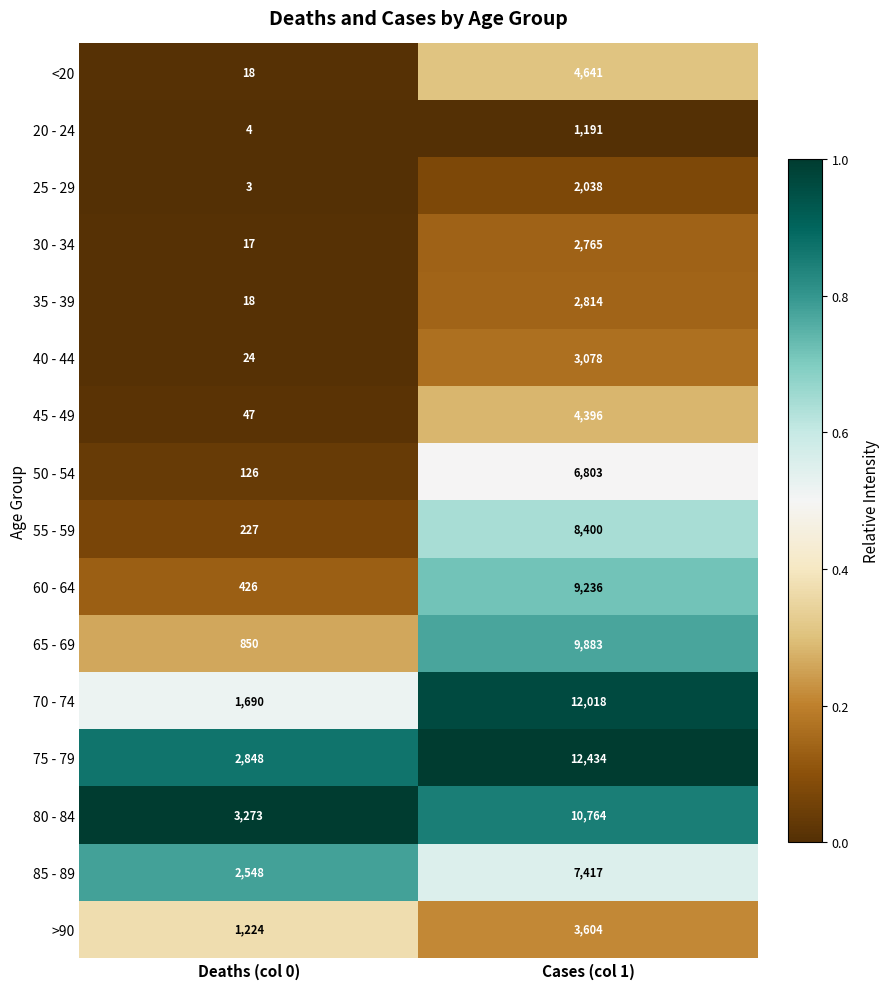

Rank the series at Cases (col 1) from lowest to highest value.

20 - 24, 25 - 29, 30 - 34, 35 - 39, 40 - 44, >90, 45 - 49, <20, 50 - 54, 85 - 89, 55 - 59, 60 - 64, 65 - 69, 80 - 84, 70 - 74, 75 - 79